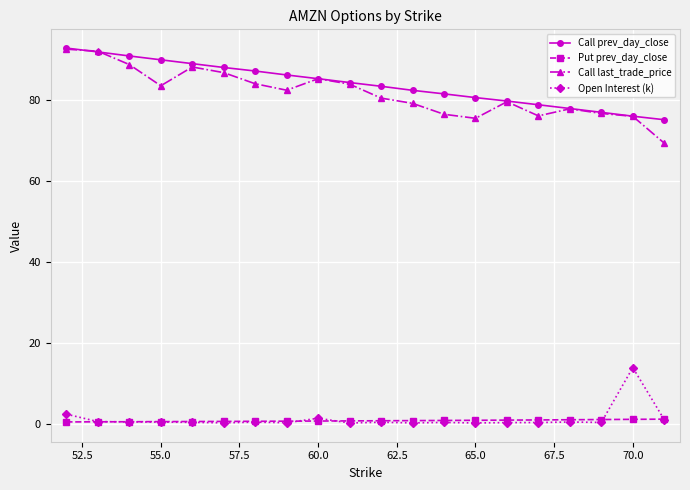

What is the value of the Call last_trade_price point at the 2nd from the left?

92.1